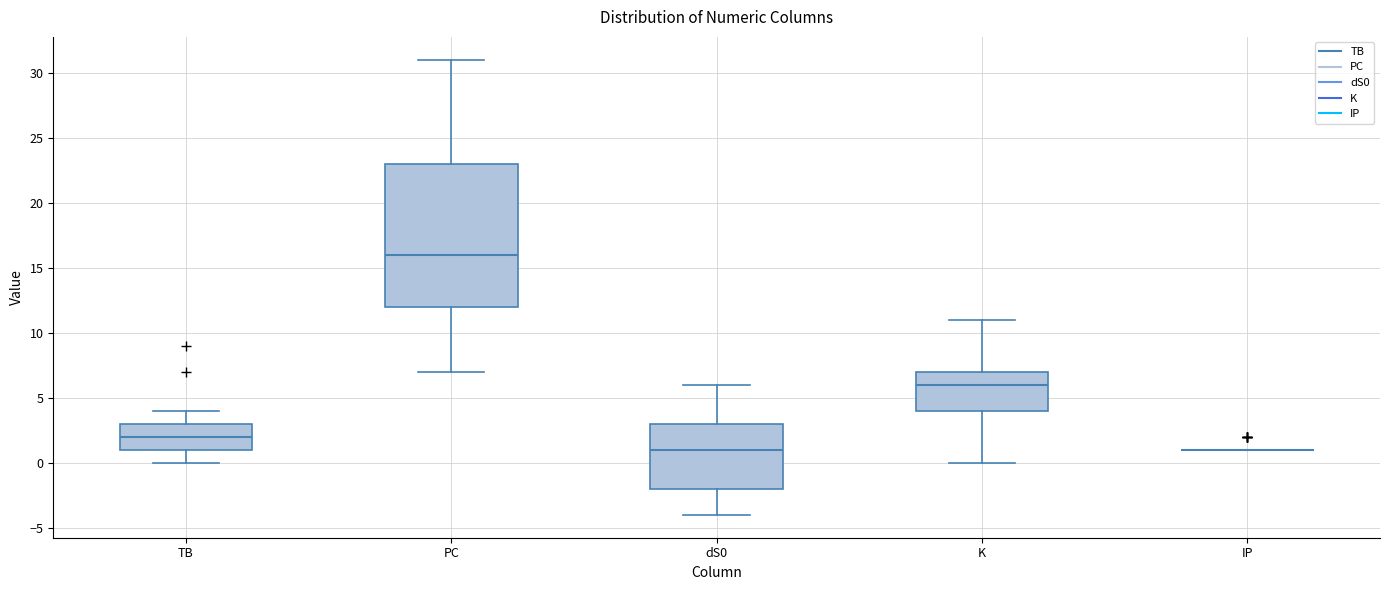

Where is the lower edge of the box for PC on the y-axis? The values are not printed on the chart, so give them approximately, as read against the axis.

12